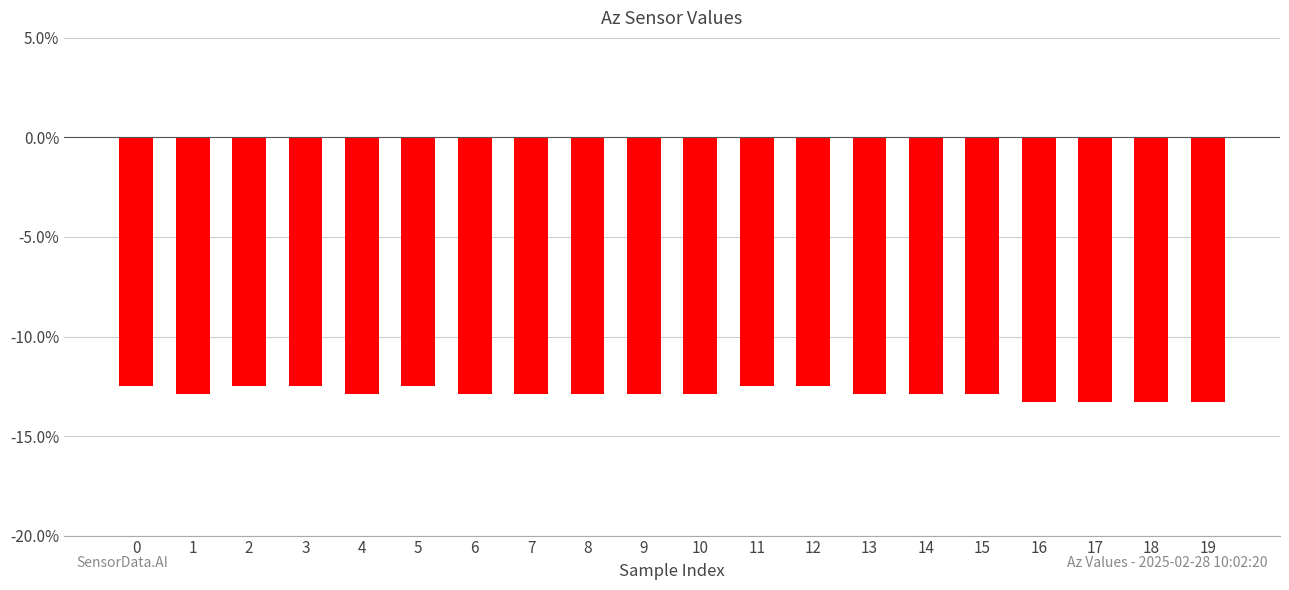

Does the chart contain any negative values?

Yes